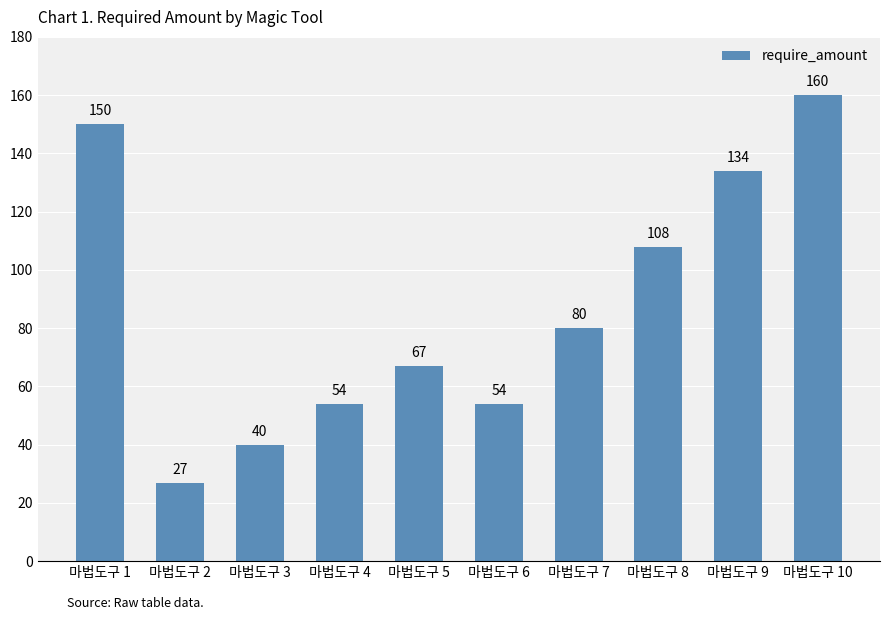

Reading left to right, transcribe all the data shown in this chart.

150	27	40	54	67	54	80	108	134	160